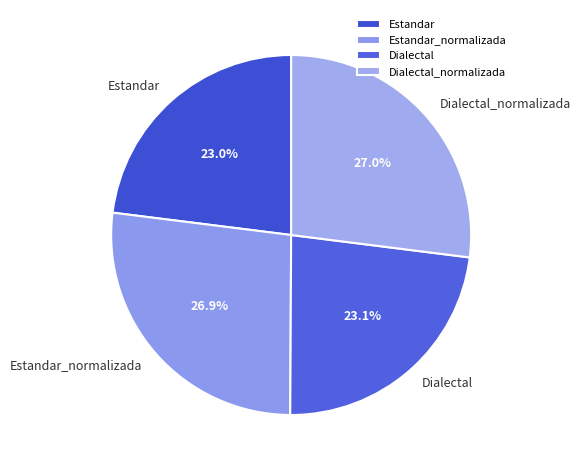

Count the number of slices in the pie.

4